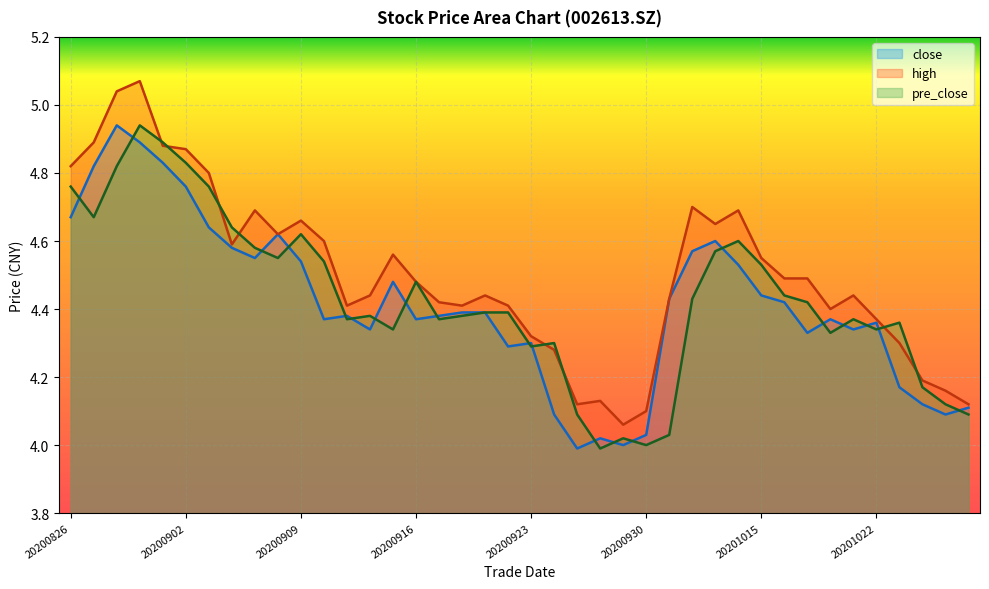

What is the approximate value of pre_close at 20201027?

4.1